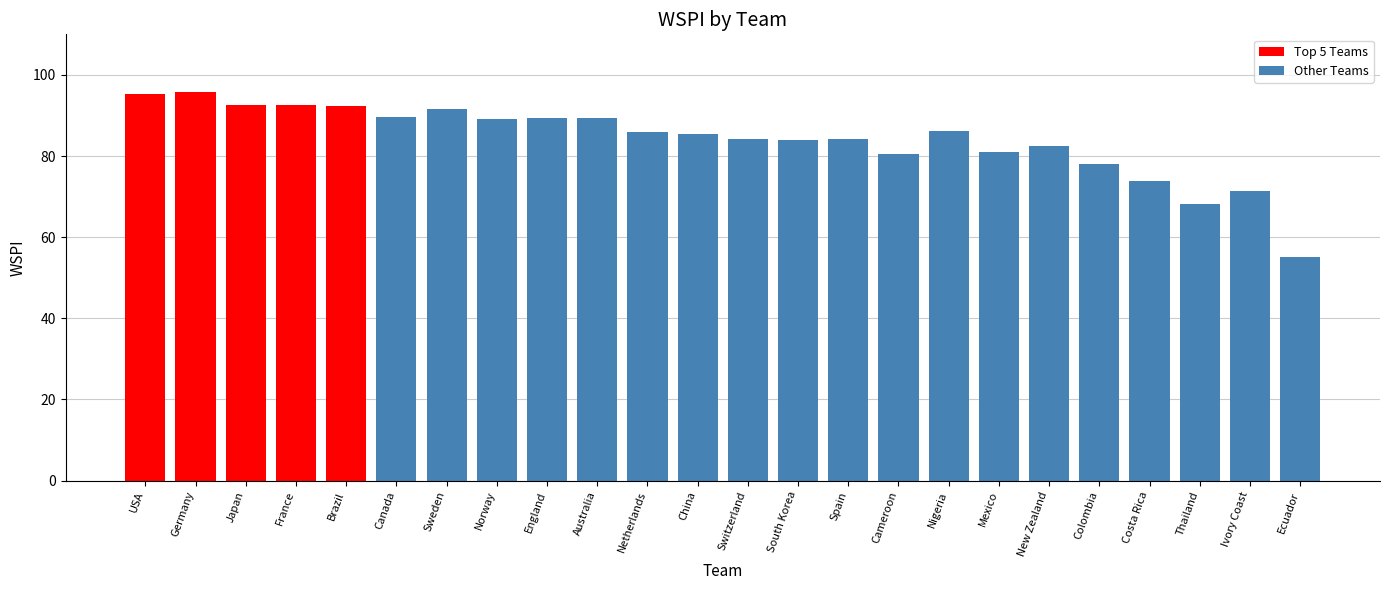

Is it true that the value at Thailand is 115.1?

False